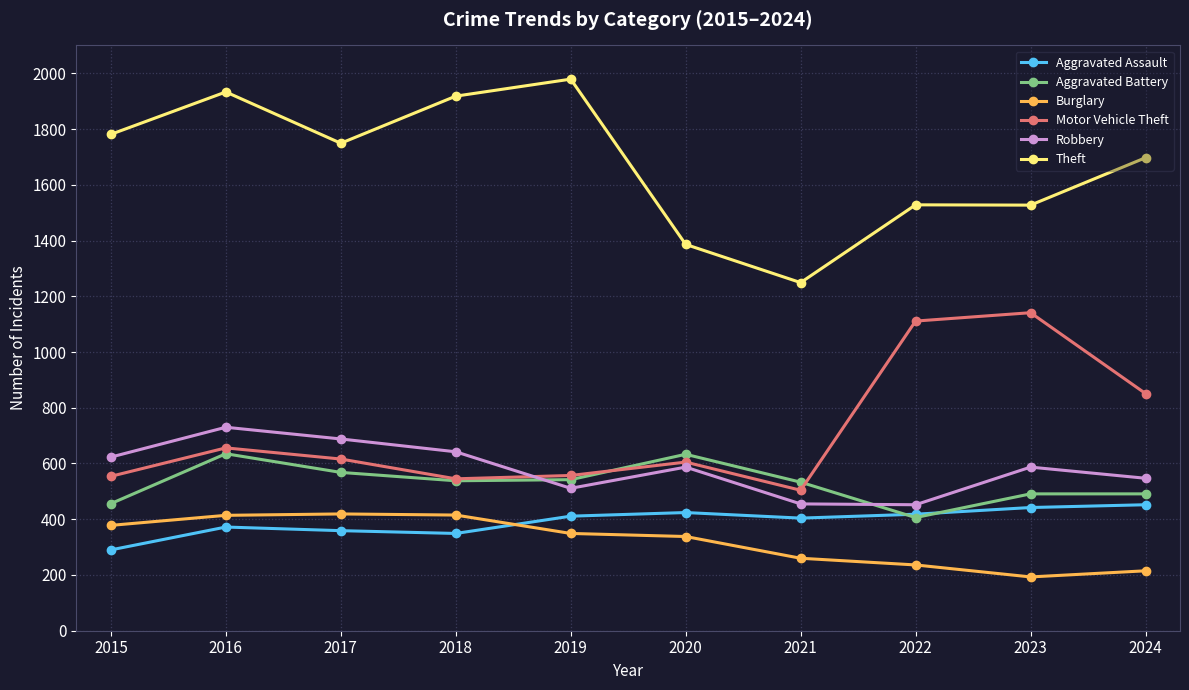

True or false: Burglary has a value of 193 at 2023.

True